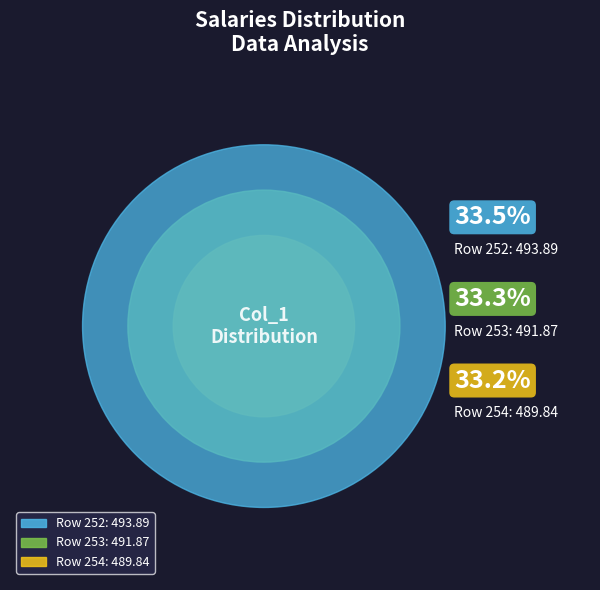

True or false: 254 accounts for 33% of the total.

True